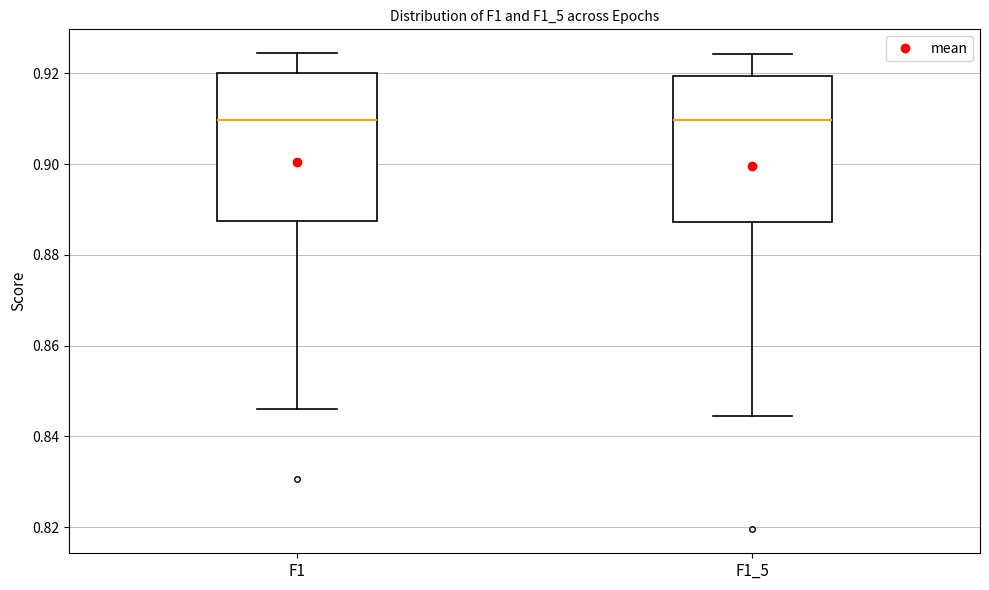

Where is the upper edge of the box for F1_5 on the y-axis? The values are not printed on the chart, so give them approximately, as read against the axis.

0.920